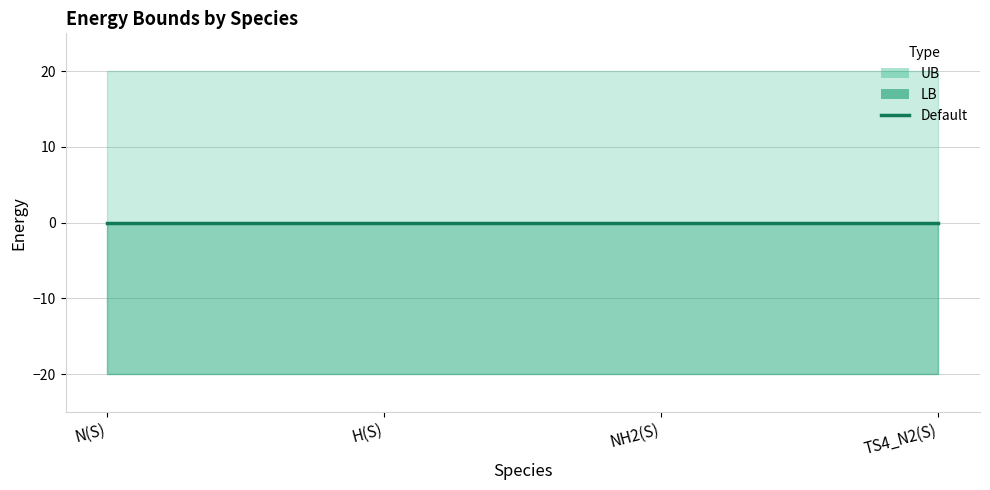

Which category has the highest value in the Default series?

N(S)